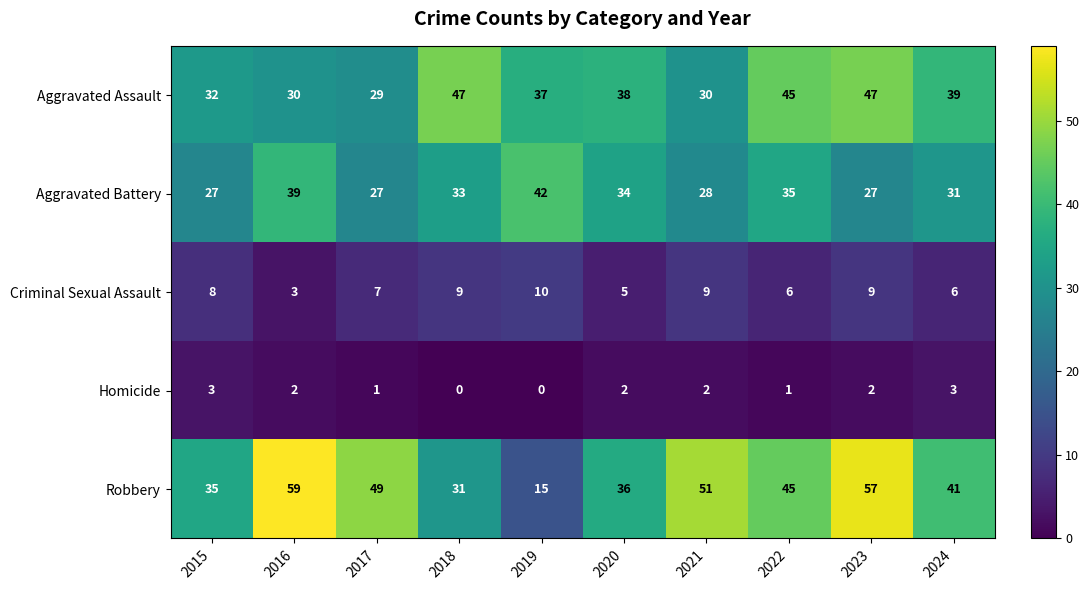

Is it true that Robbery equals 49 at 2017?

True